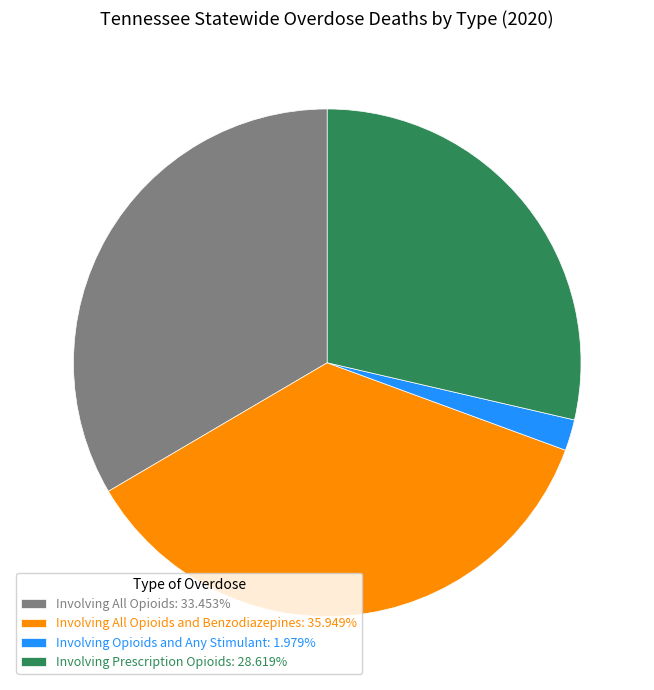

Approximately how many times larger is the value at Involving Prescription Opioids: 28.619% compared to Involving Opioids and Any Stimulant: 1.979%?

14.5